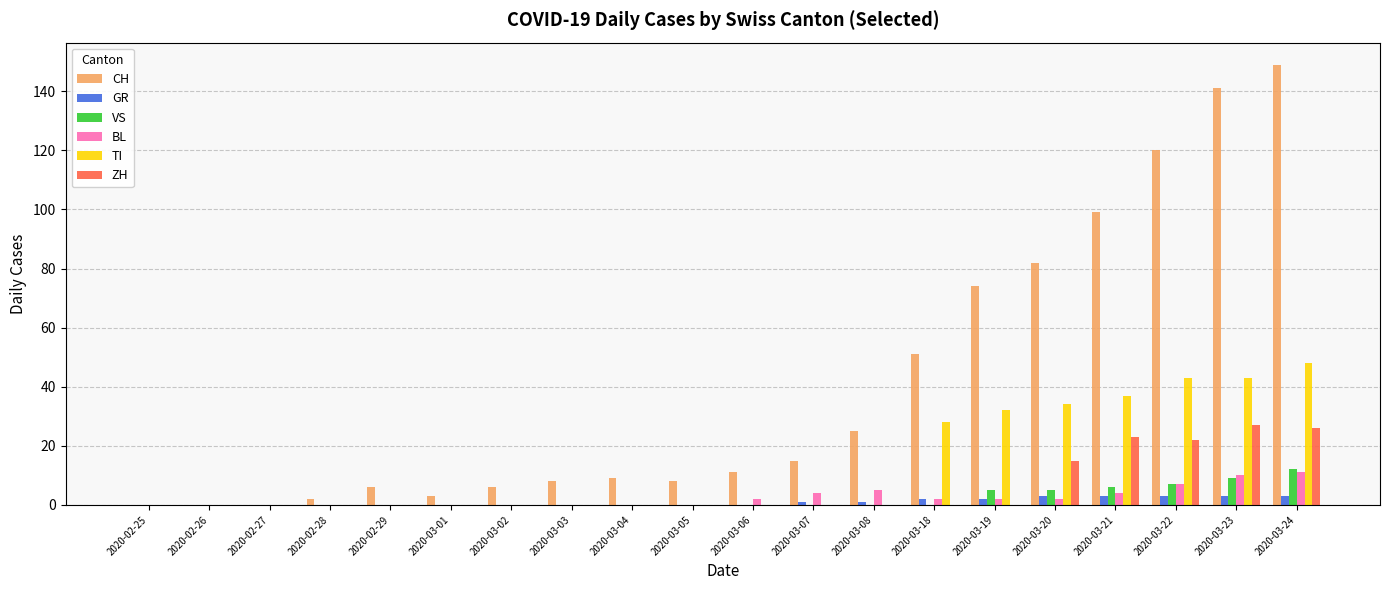

Between 2020-03-08 and 2020-03-19, which series saw the biggest shift?

CH